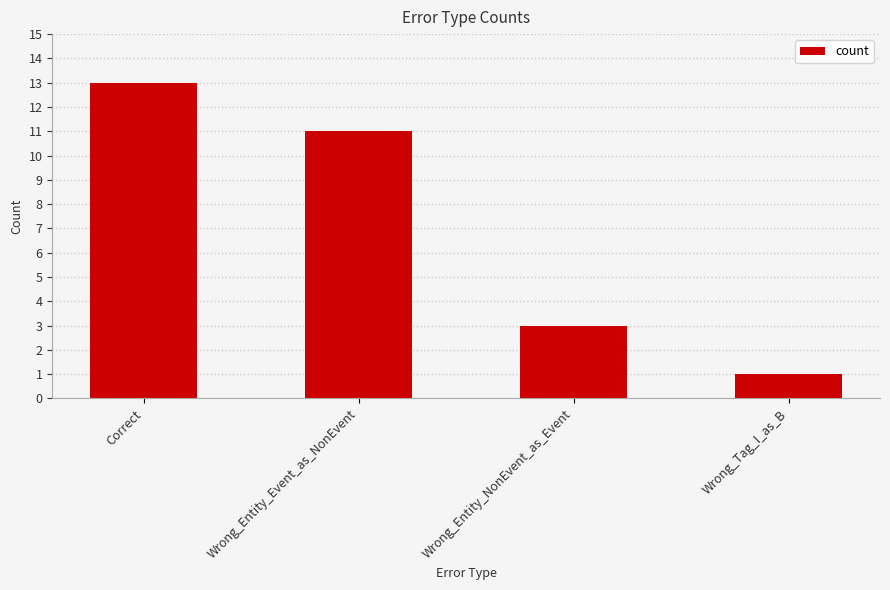

The value at Wrong_Entity_Event_as_NonEvent is 19. True or false?

False